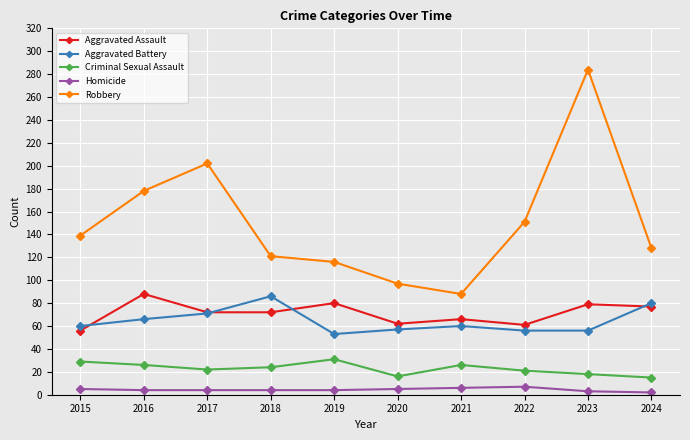

True or false: Homicide and Robbery intersect in this chart.

False